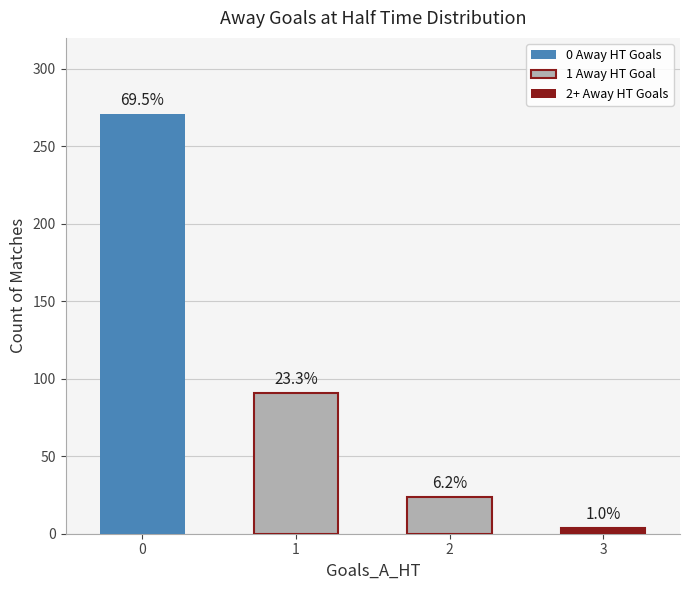

Does the chart contain any negative values?

No